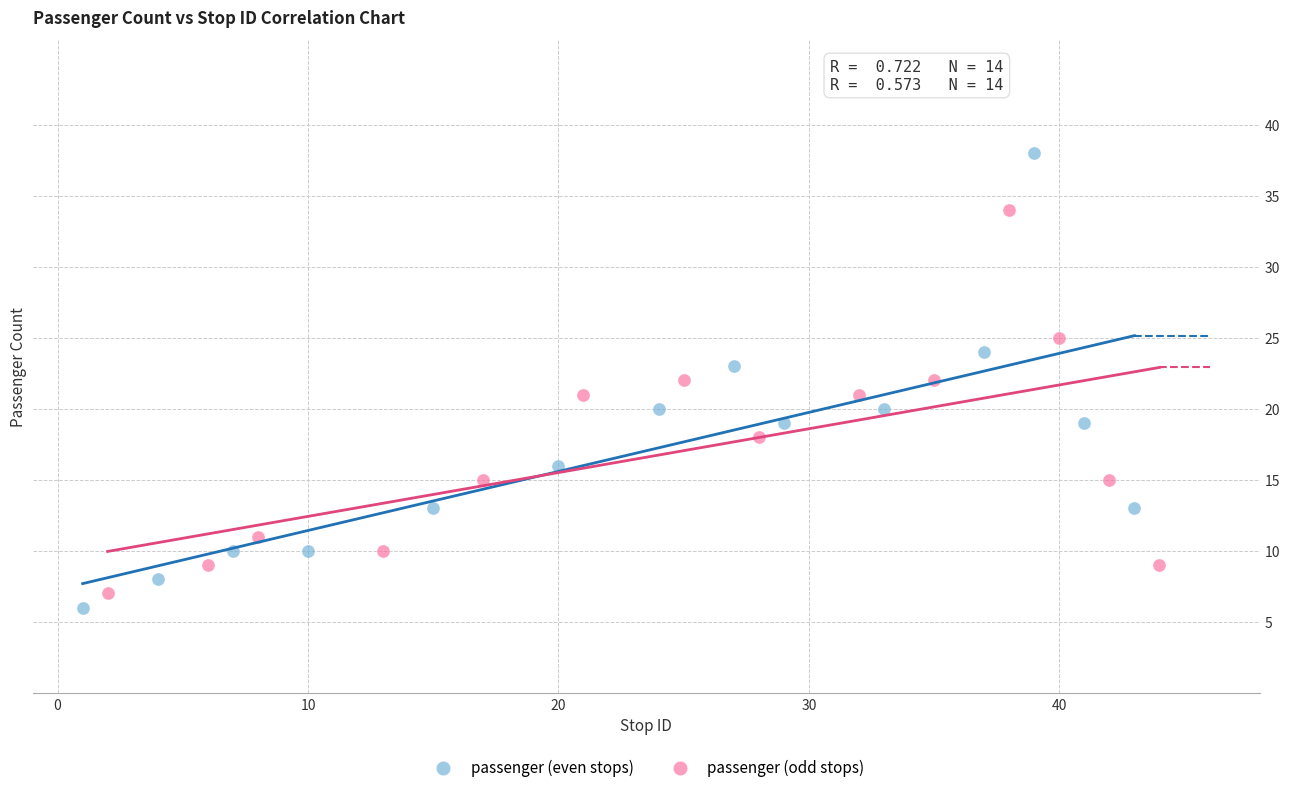

Which series reaches the minimum Y coordinate?

passenger (even stops)